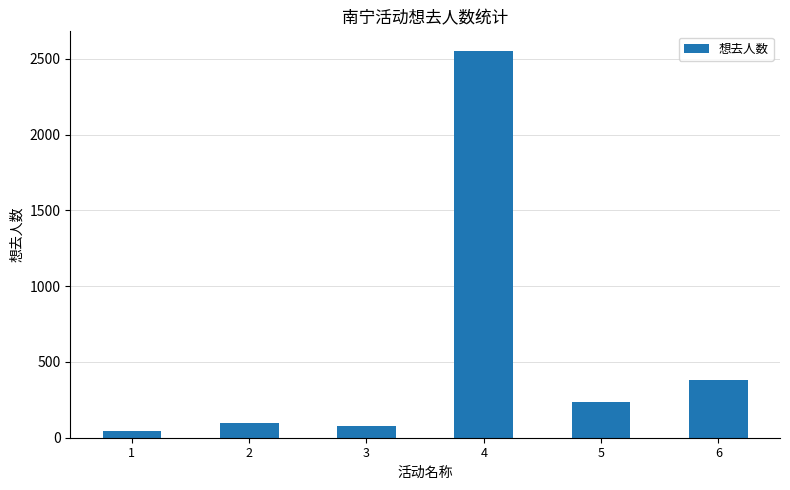

What is the difference between the maximum and minimum values?

2508